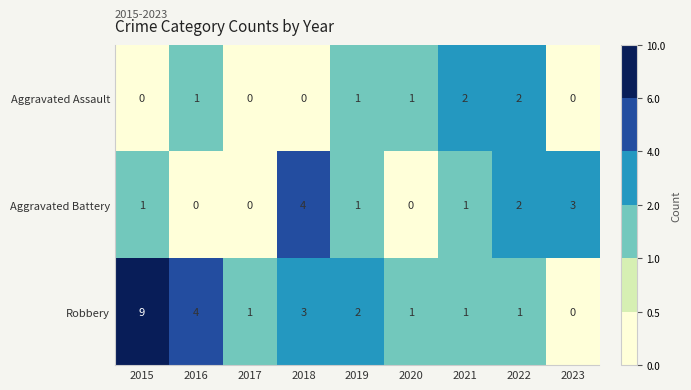

The value of Robbery at 2021 is 1. True or false?

True